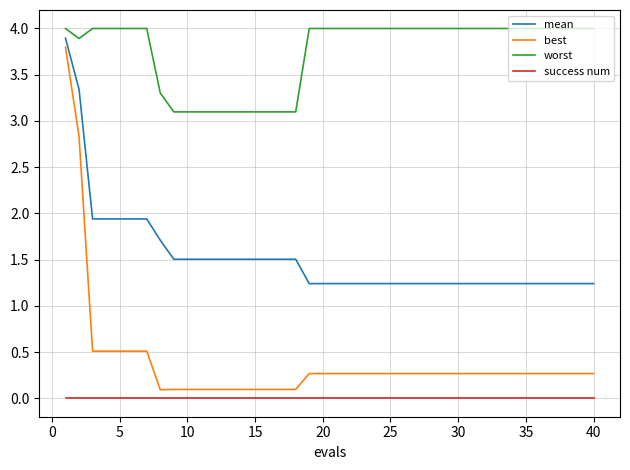

Which series has the widest spread of values?

best